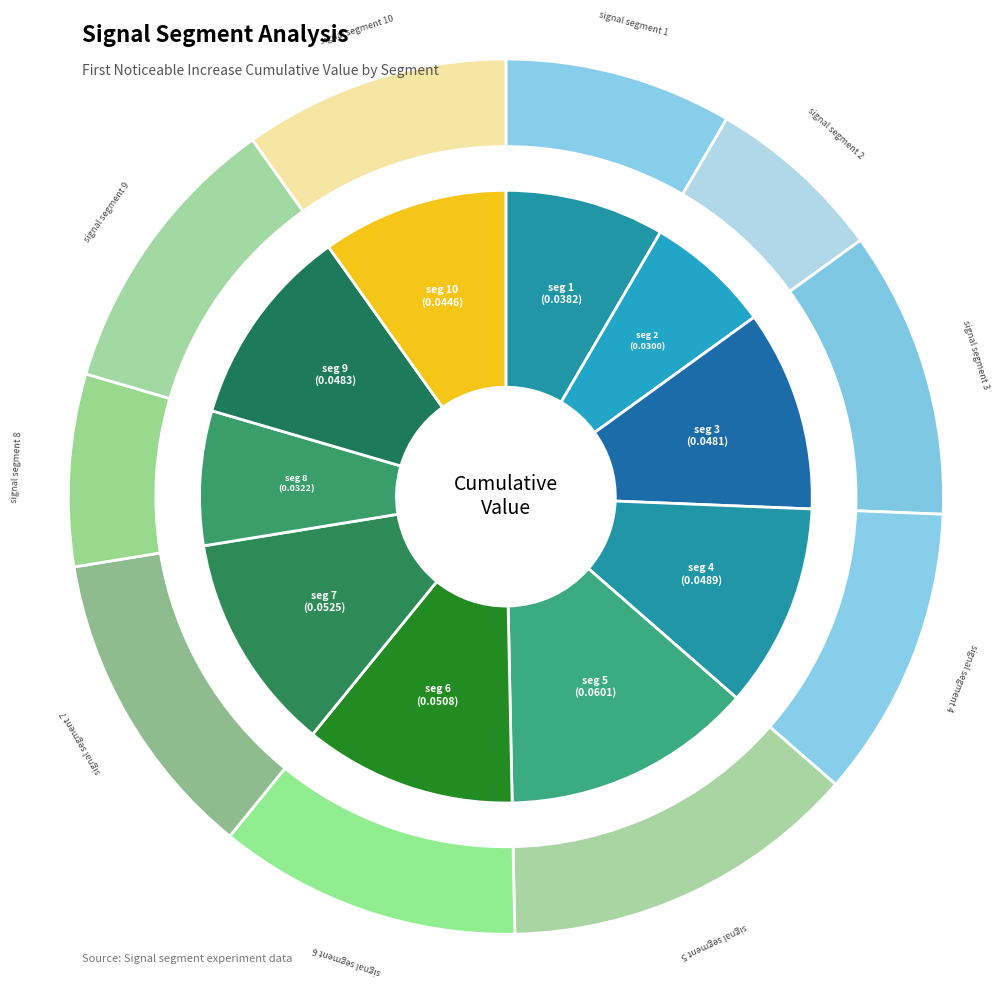

What is the smallest slice in the pie chart?

signal segment 2